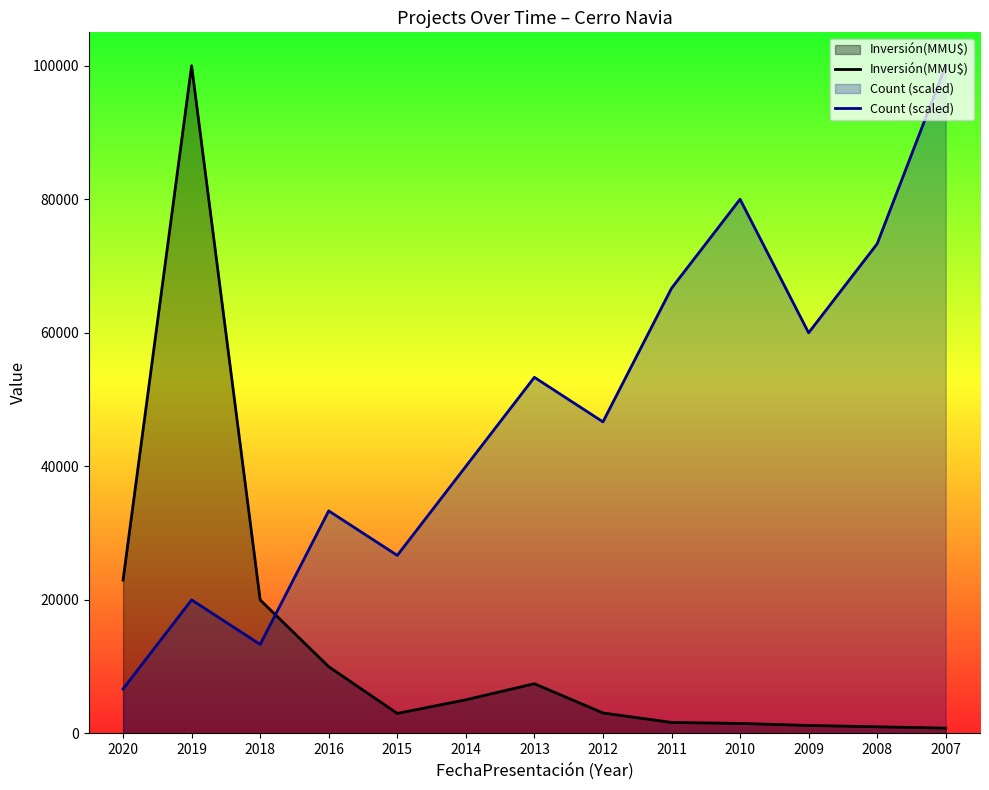

Is the value of Inversión(MMU$) at 2020 greater than the value of Count (scaled) at 2009?

No